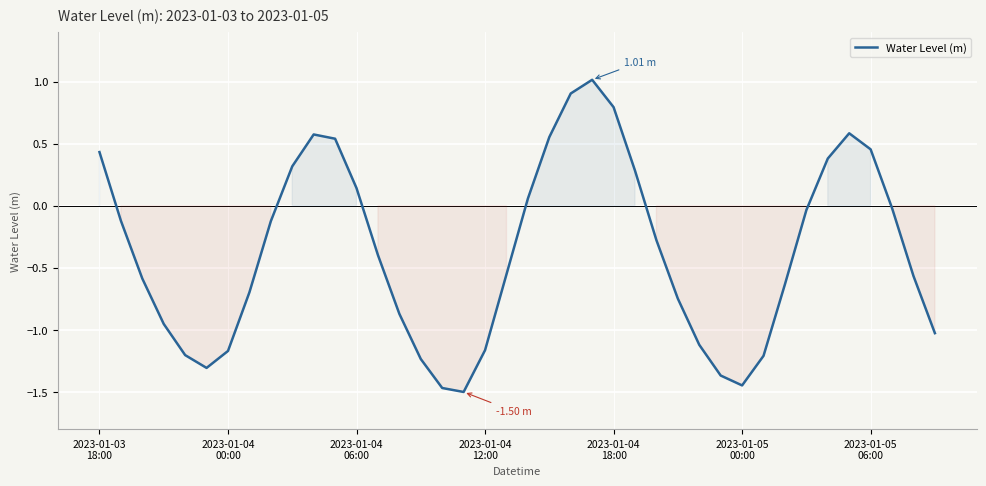

What is the difference between the maximum and minimum values?

2.5